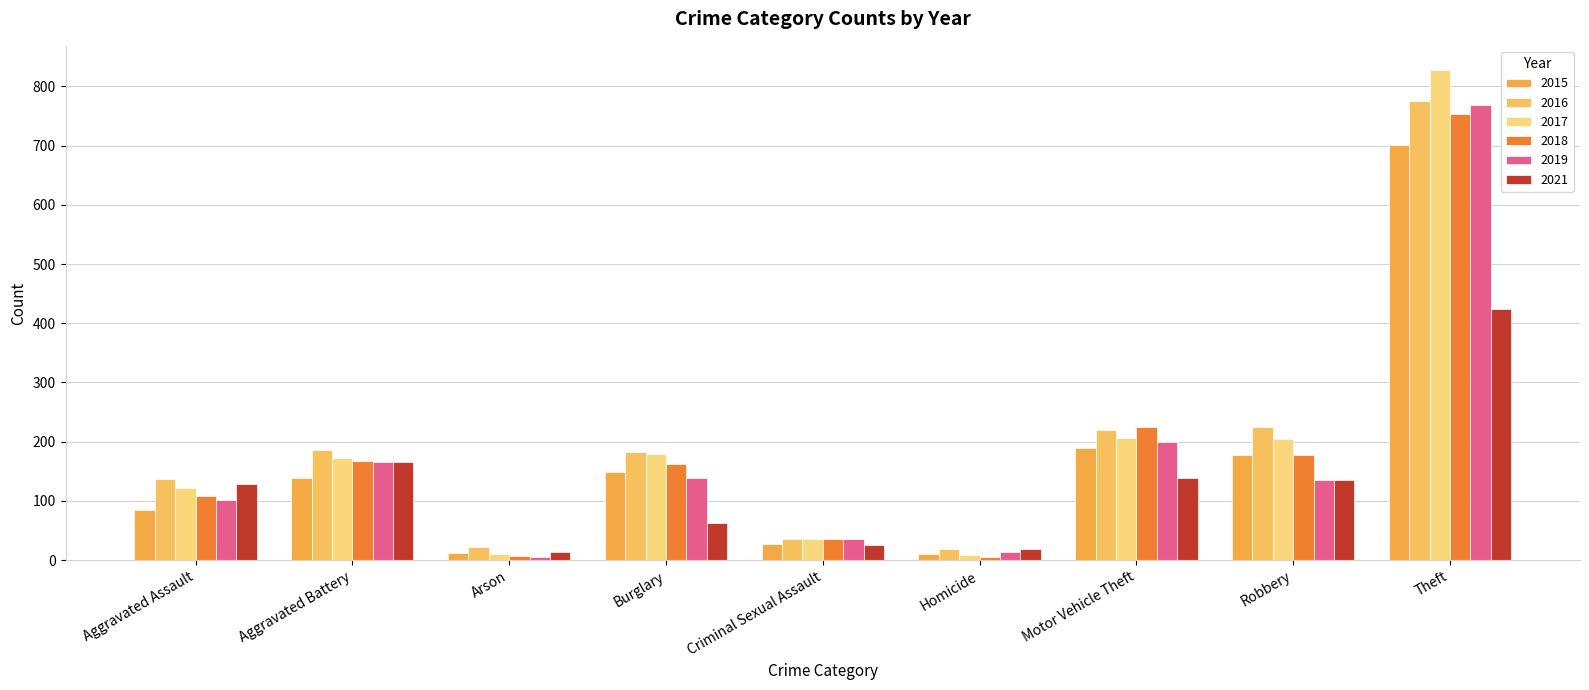

Does the chart contain any negative values?

No